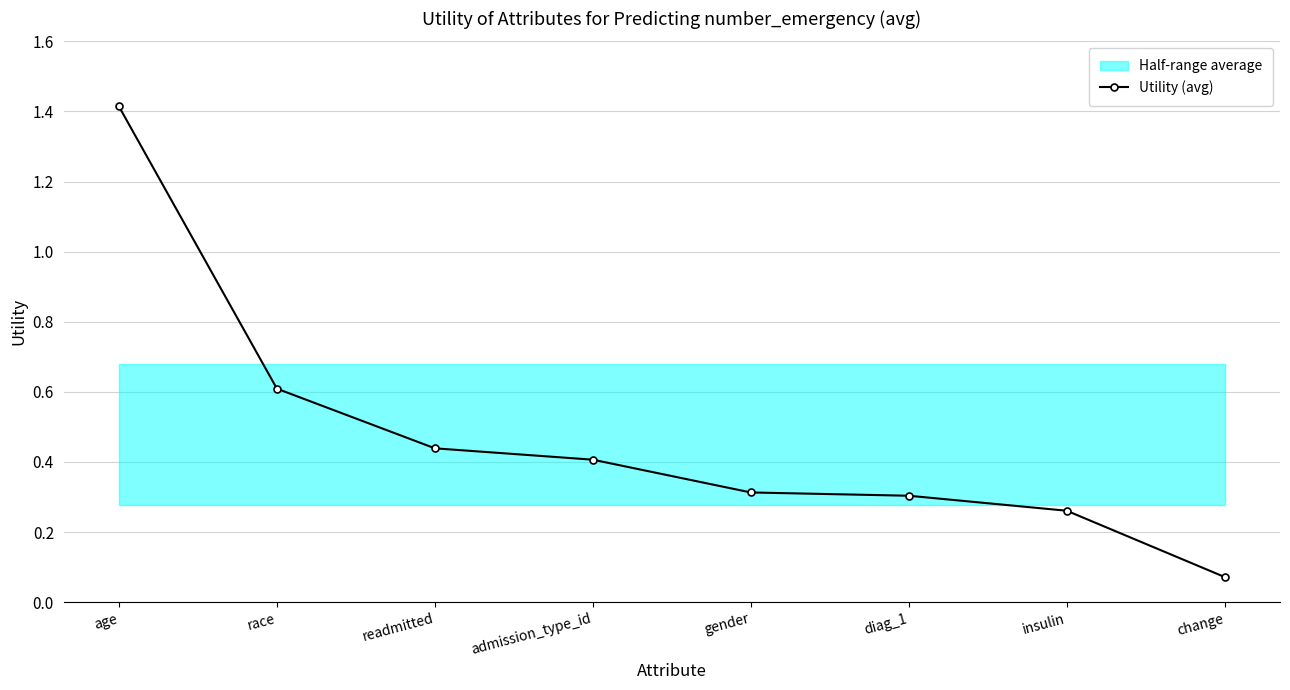

Approximately how many times larger is the value at admission_type_id compared to age?

0.3